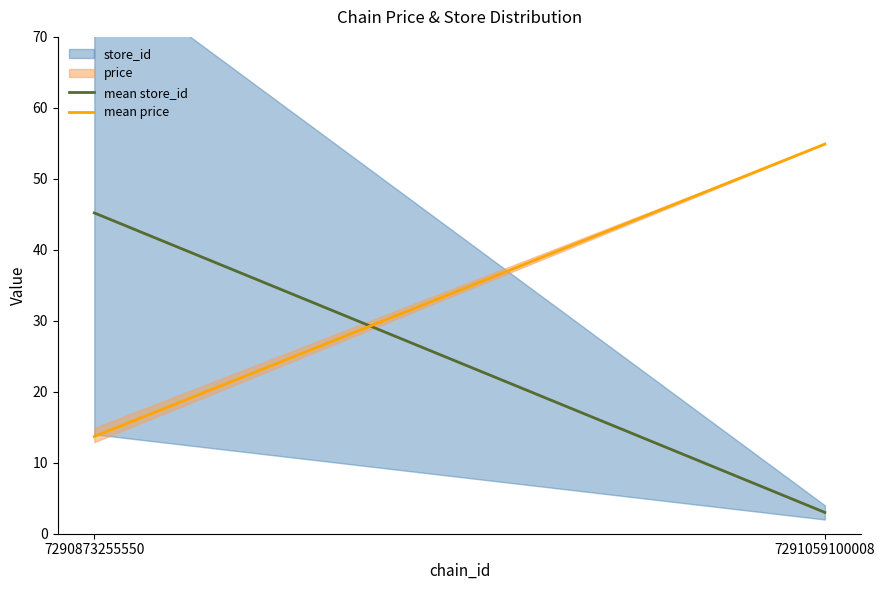

How many lines are shown in the chart?

2